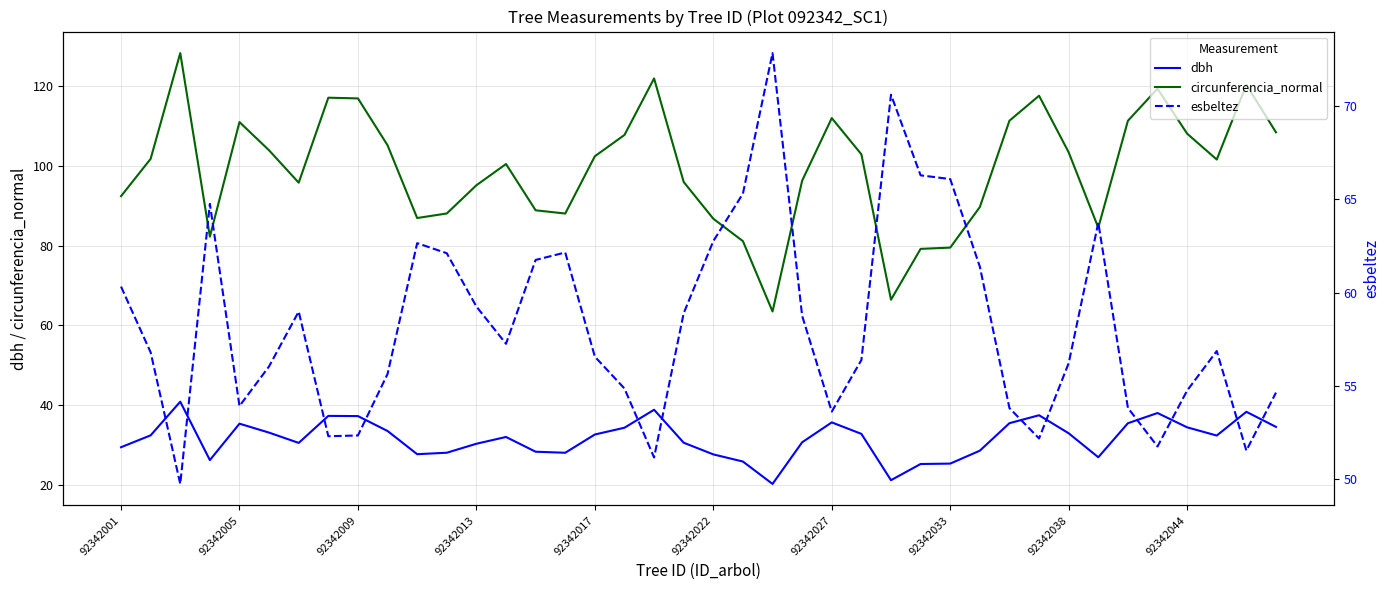

What is the total value across all series at 17?

196.9